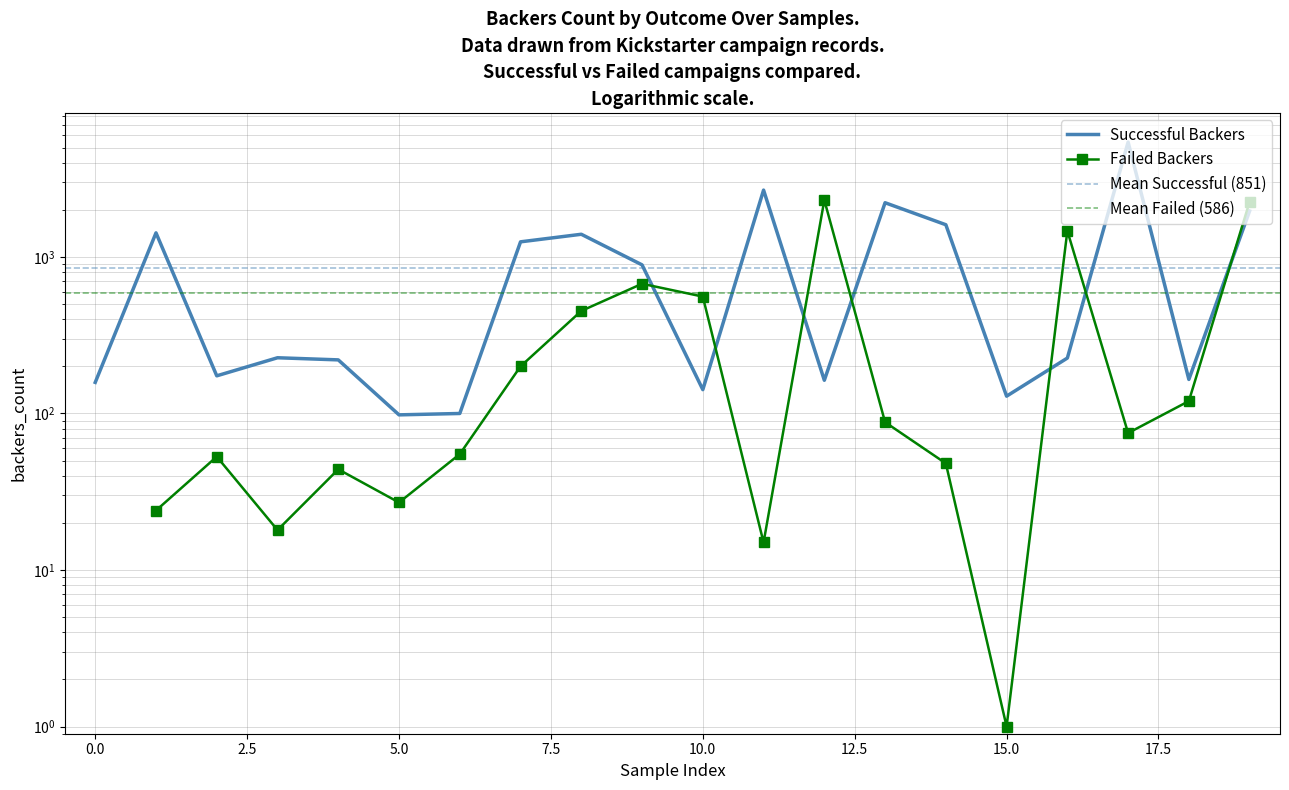

What position from the right is 11?

9